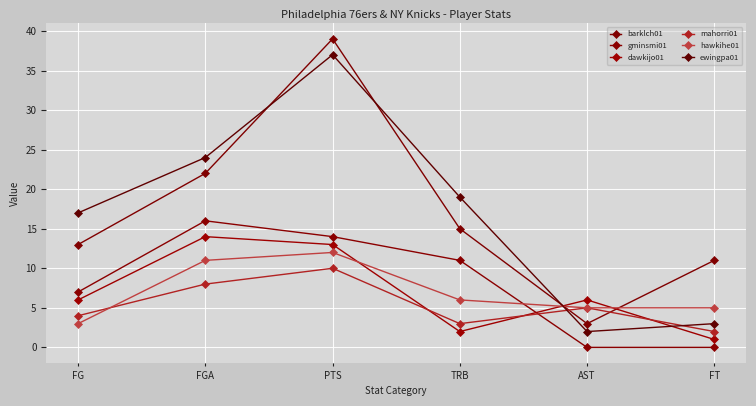

What value does the barklch01 series have at FGA, to the nearest 10?

20